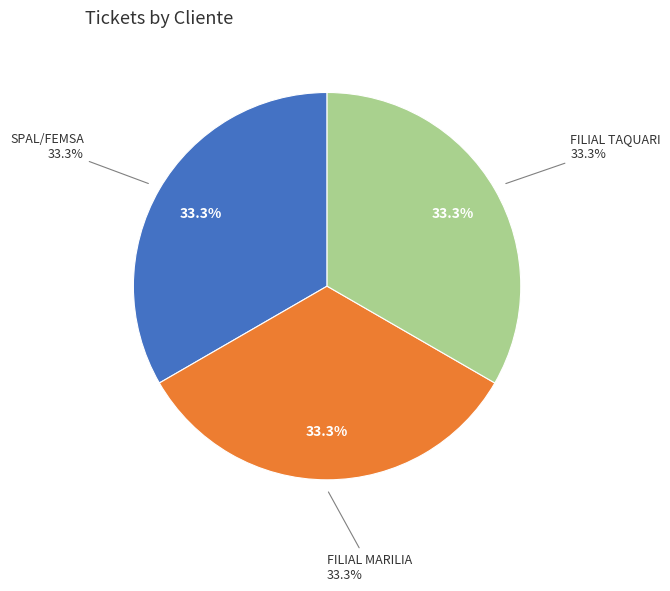

Which slice is the smallest?

FILIAL TAQUARI